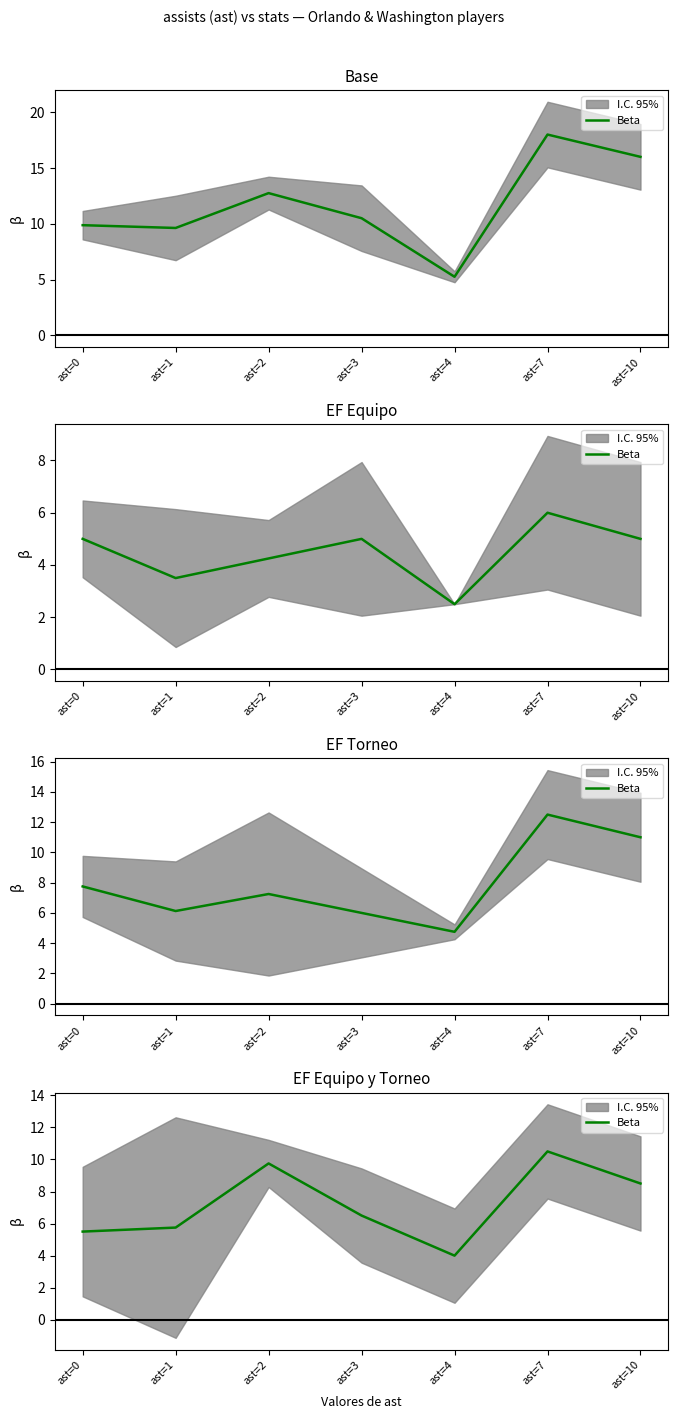

At which category does the chart reach its minimum across all series?

ast=4